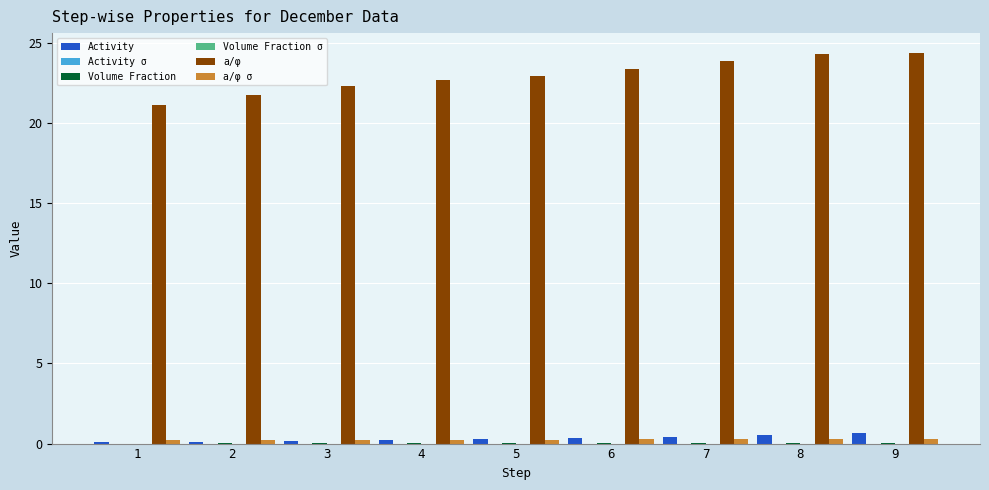

How many data points does each series have?

9